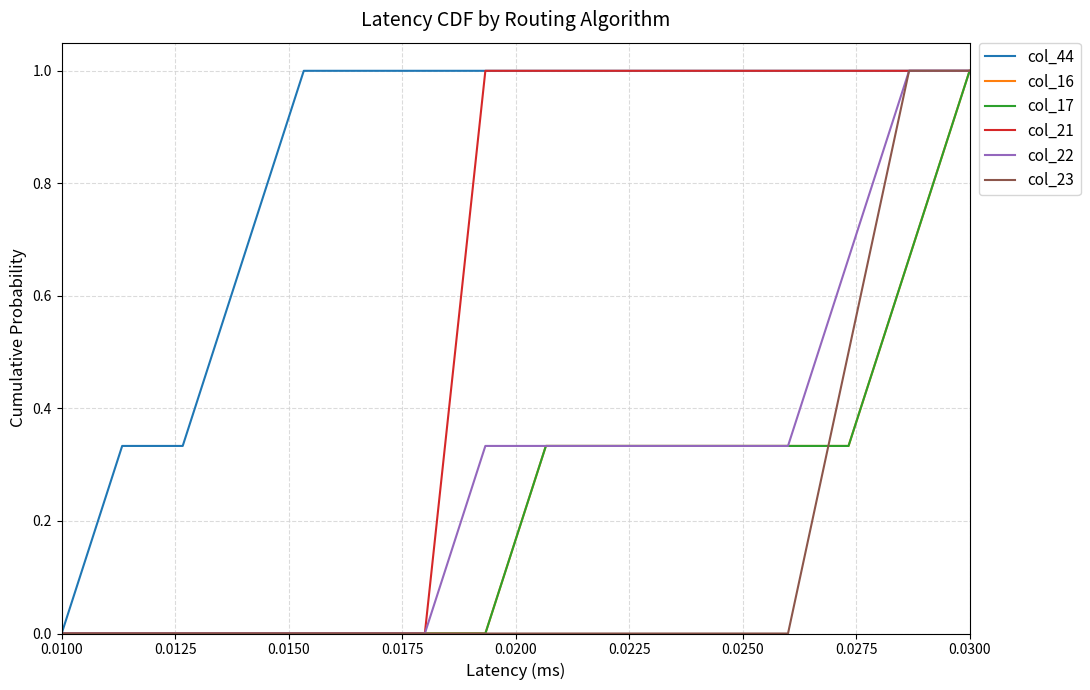

At which label does col_44 reach its peak?

0.0200